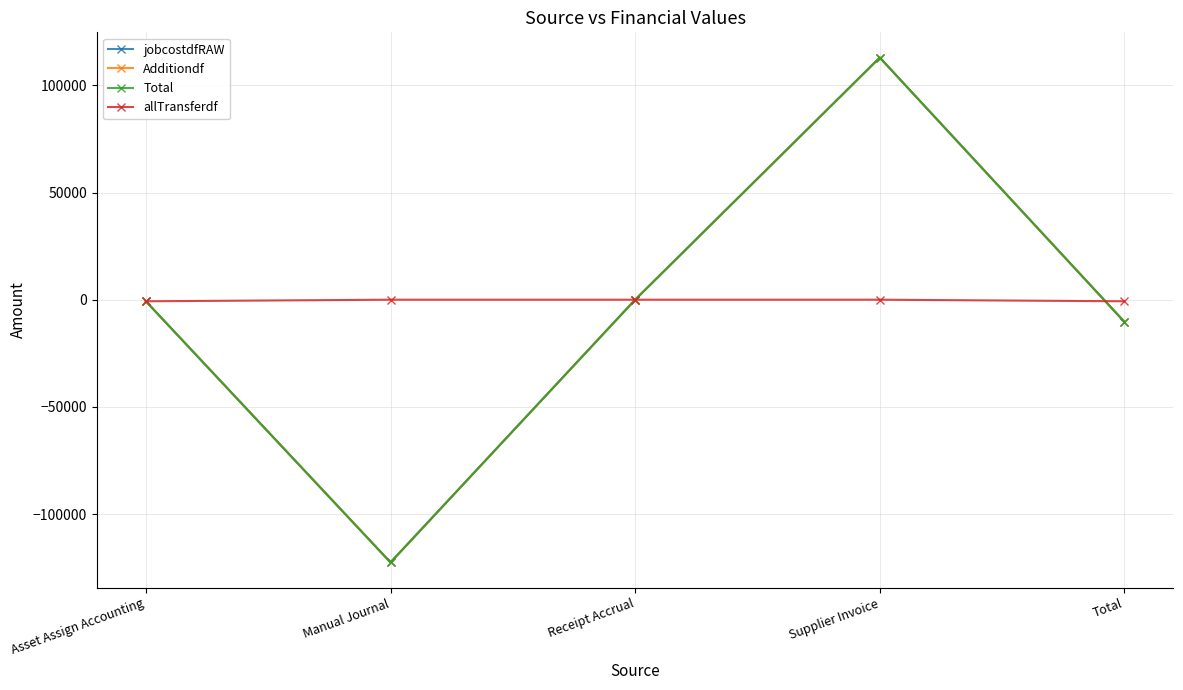

Does the chart have visible grid lines?

Yes